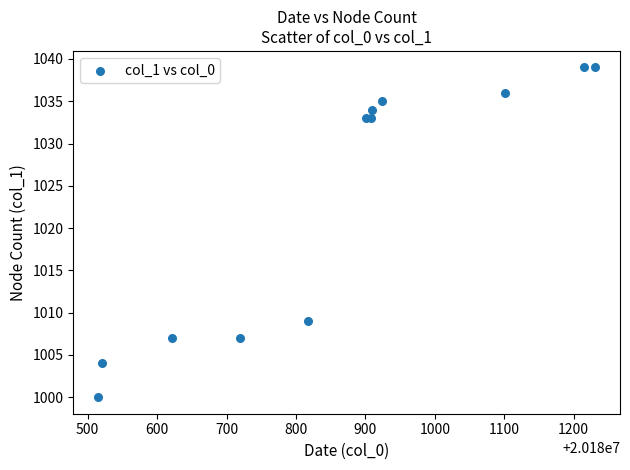

What Y value in the scatter plot is closest to 1019?

1009